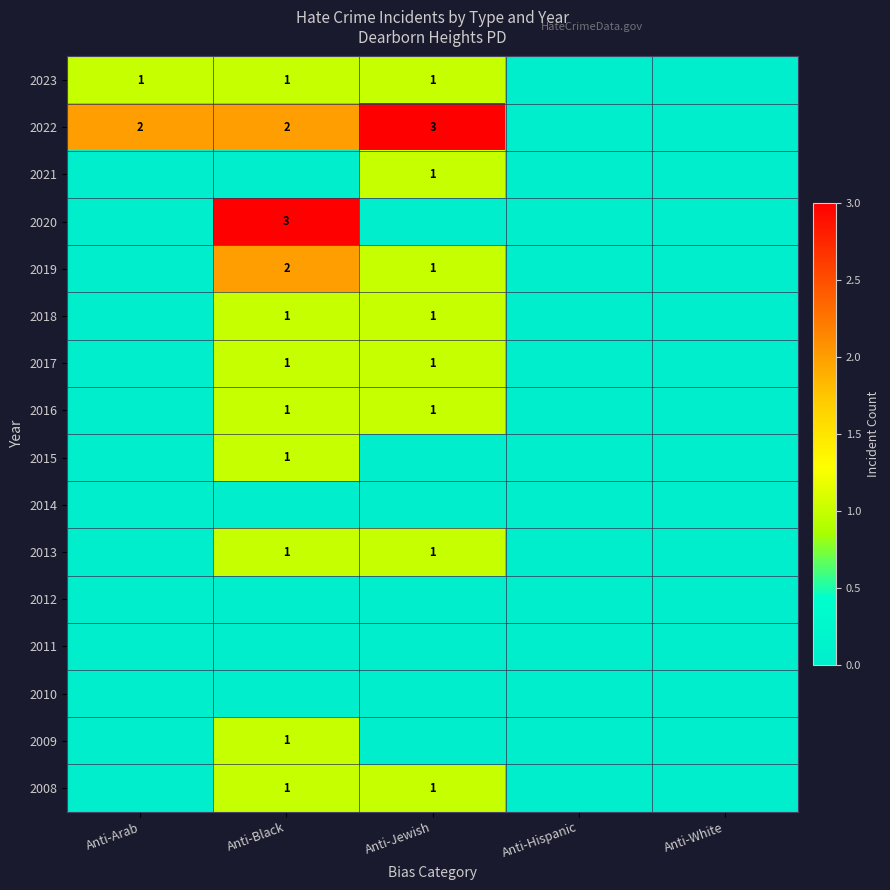

At which category does the chart reach its peak across all series?

Anti-Jewish